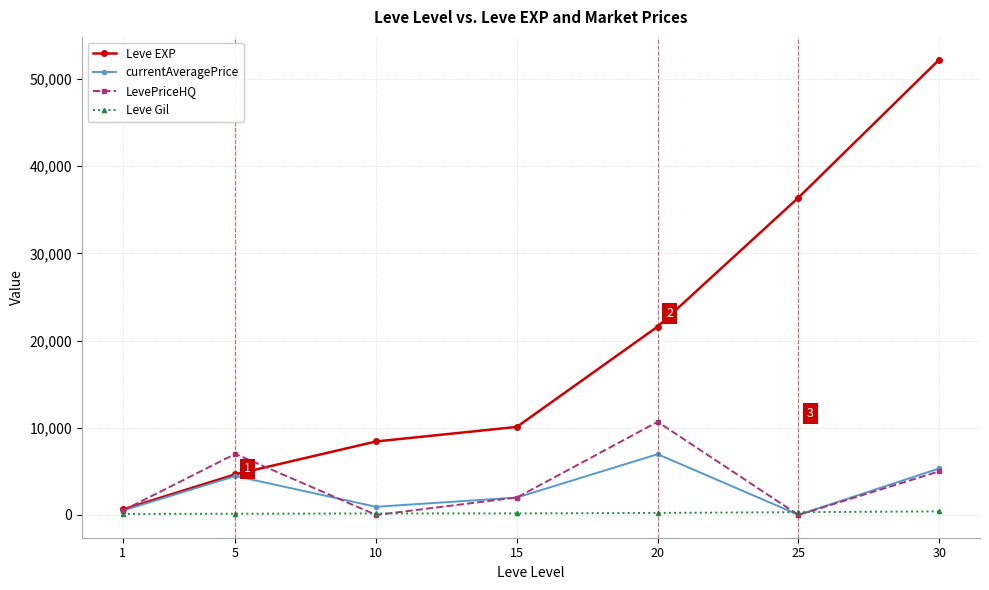

What is the difference between the highest and lowest values at 5?

6863